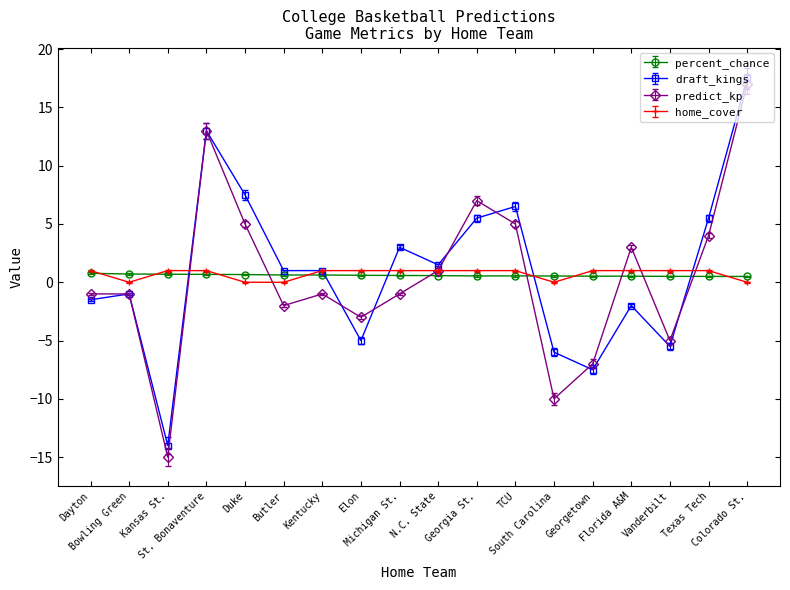

At which category does draft_kings reach its first local peak?

Bowling Green